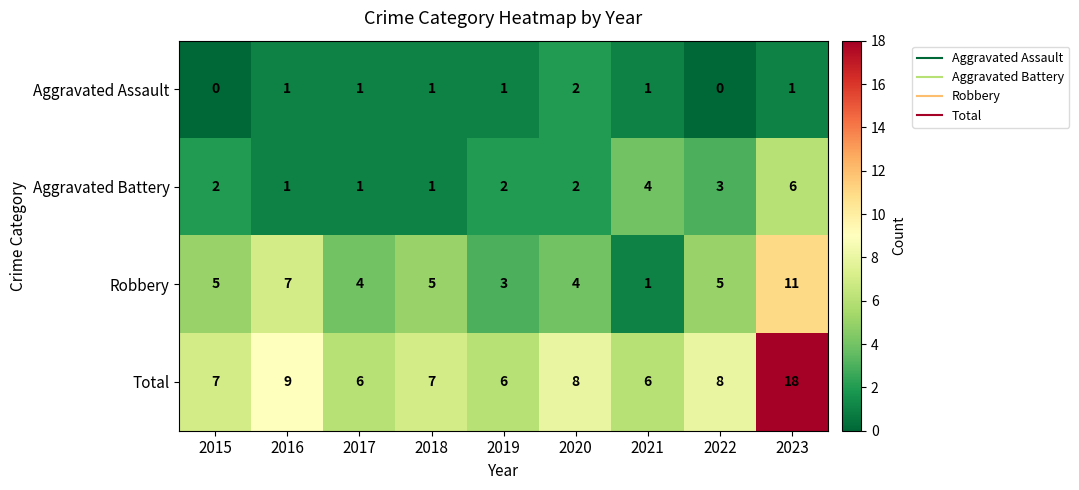

The Total series shows 8 at 2019. True or false?

False